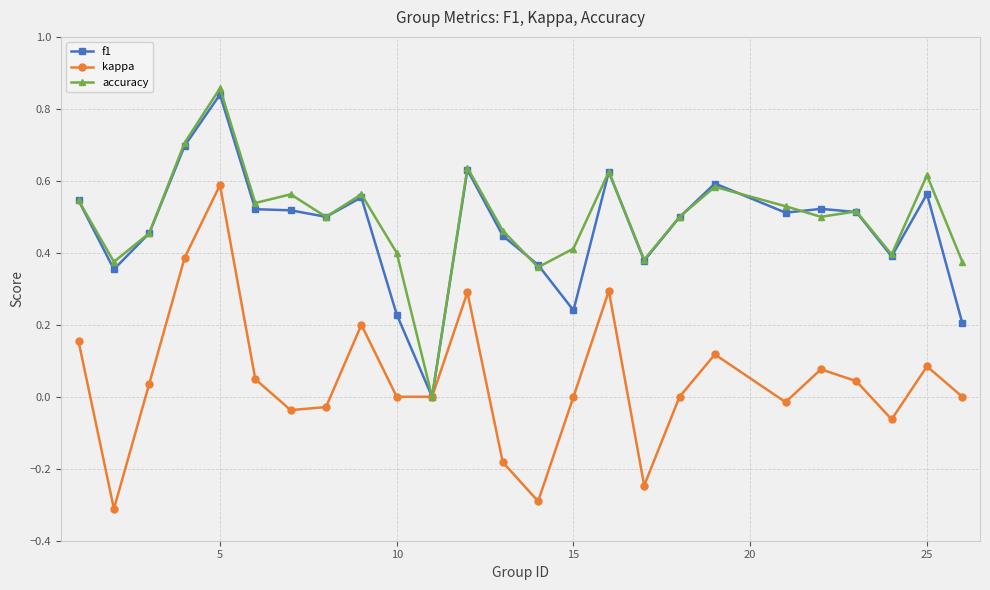

True or false: f1 and accuracy cross at least once.

True